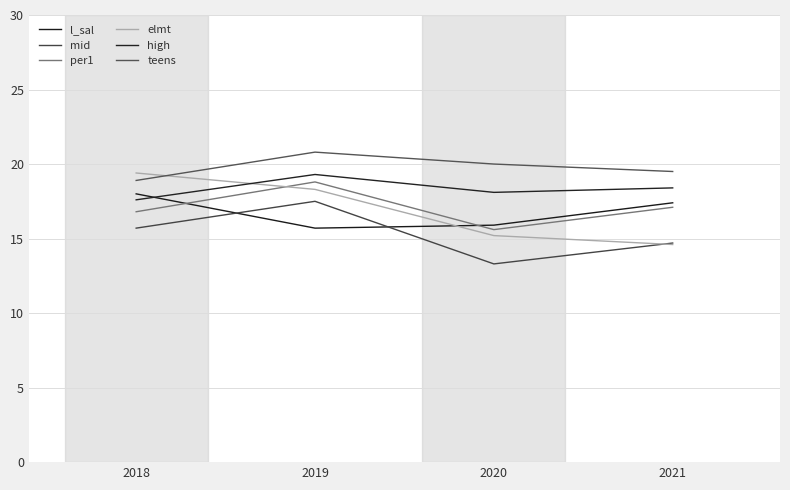

What is the smallest value displayed?

13.3